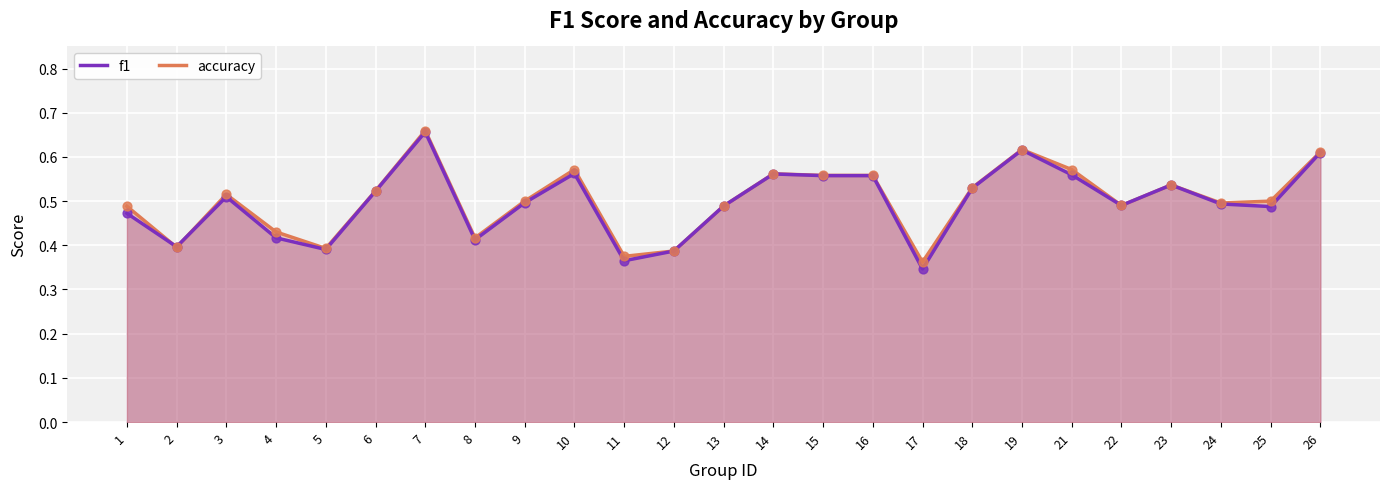

Which series contains the highest Y value?

accuracy